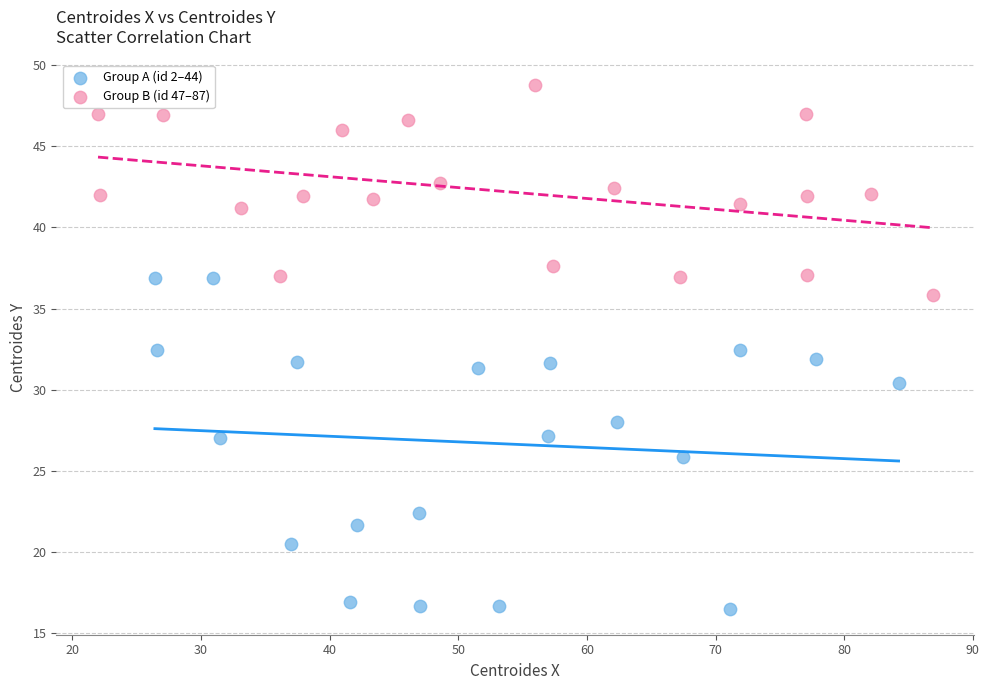

Which series contains the lowest Y value?

Group A (id 2–44)